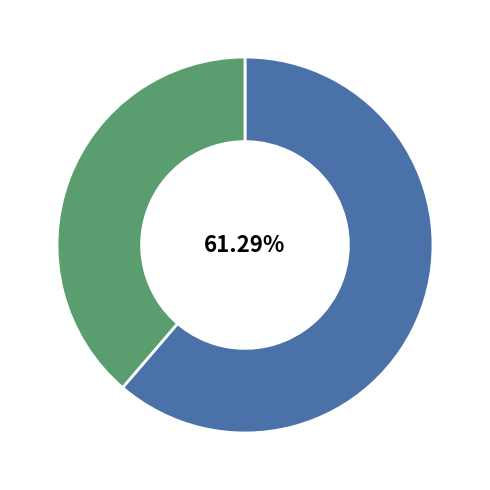

Is there a majority slice in this chart?

Yes